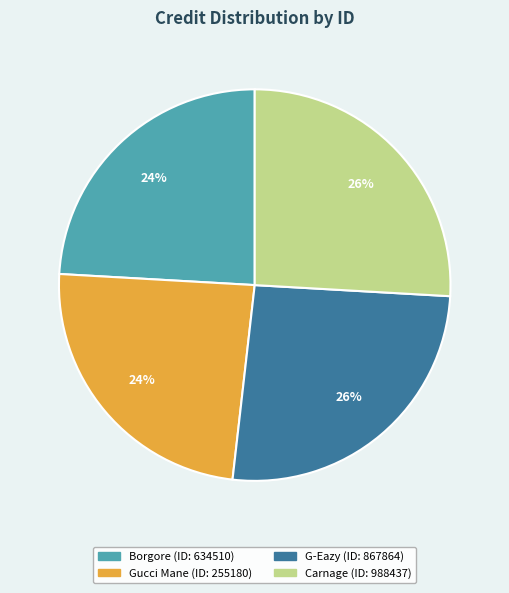

To the nearest percent, what is the average slice percentage?

25%